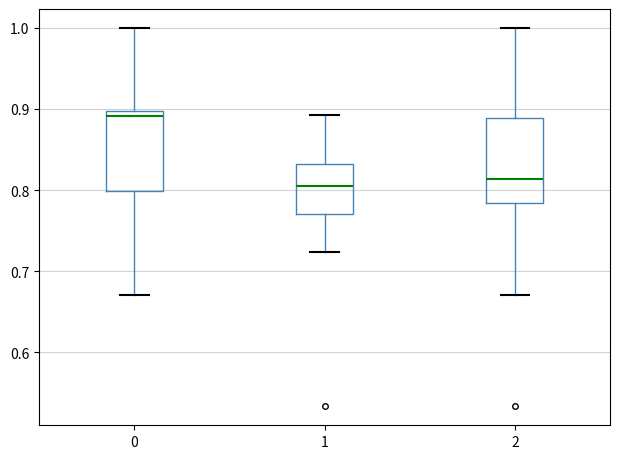

Reading left to right, transcribe this box plot: for each box, give where its median line is, the range the box spans, and where its two whiskers end, as read against the y-axis. The values are not printed on the chart, so give them approximately, as read against the axis.

0: median 0.89, box 0.80 to 0.90, whiskers 0.67 to 1.00
1: median 0.81, box 0.77 to 0.83, whiskers 0.72 to 0.89
2: median 0.81, box 0.78 to 0.89, whiskers 0.67 to 1.00